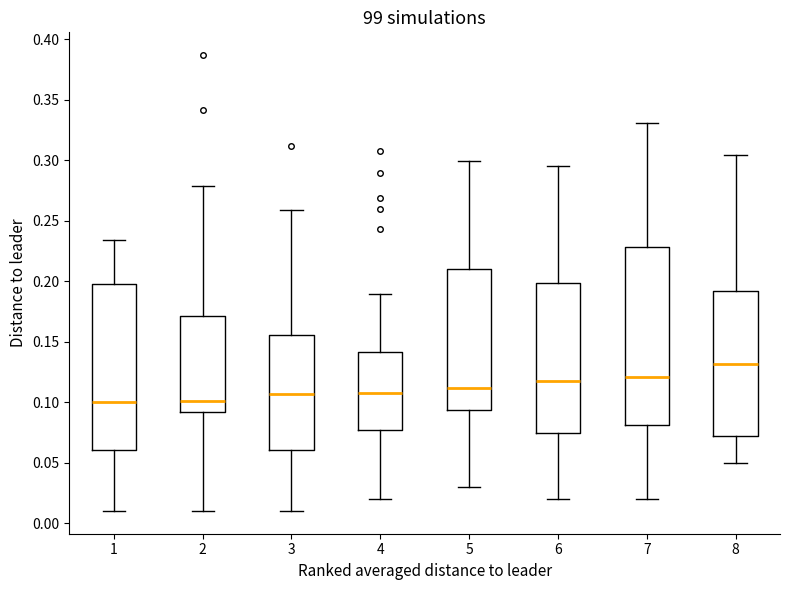

Reading left to right, read every box against the y-axis: the position of its median line, the range the box covers, and the ends of its whiskers. The values are not printed on the chart, so give them approximately, as read against the axis.

1: median 0.100, box 0.060 to 0.195, whiskers 0.010 to 0.235
2: median 0.100, box 0.090 to 0.170, whiskers 0.010 to 0.280
3: median 0.105, box 0.060 to 0.155, whiskers 0.010 to 0.260
4: median 0.105, box 0.075 to 0.140, whiskers 0.020 to 0.190
5: median 0.110, box 0.095 to 0.210, whiskers 0.030 to 0.300
6: median 0.120, box 0.075 to 0.200, whiskers 0.020 to 0.295
7: median 0.120, box 0.080 to 0.230, whiskers 0.020 to 0.330
8: median 0.130, box 0.070 to 0.190, whiskers 0.050 to 0.305